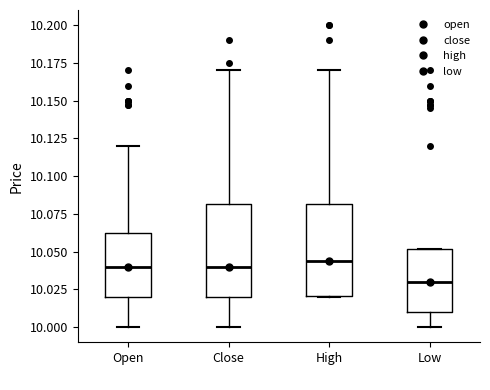

Reading left to right, transcribe this box plot: for each box, give where its median line is, the range the box spans, and where its two whiskers end, as read against the y-axis. The values are not printed on the chart, so give them approximately, as read against the axis.

Open: median 10.040, box 10.020 to 10.060, whiskers 10.000 to 10.120
Close: median 10.040, box 10.020 to 10.080, whiskers 10.000 to 10.170
High: median 10.045, box 10.020 to 10.080, whiskers 10.020 to 10.170
Low: median 10.030, box 10.010 to 10.050, whiskers 10.000 to 10.050